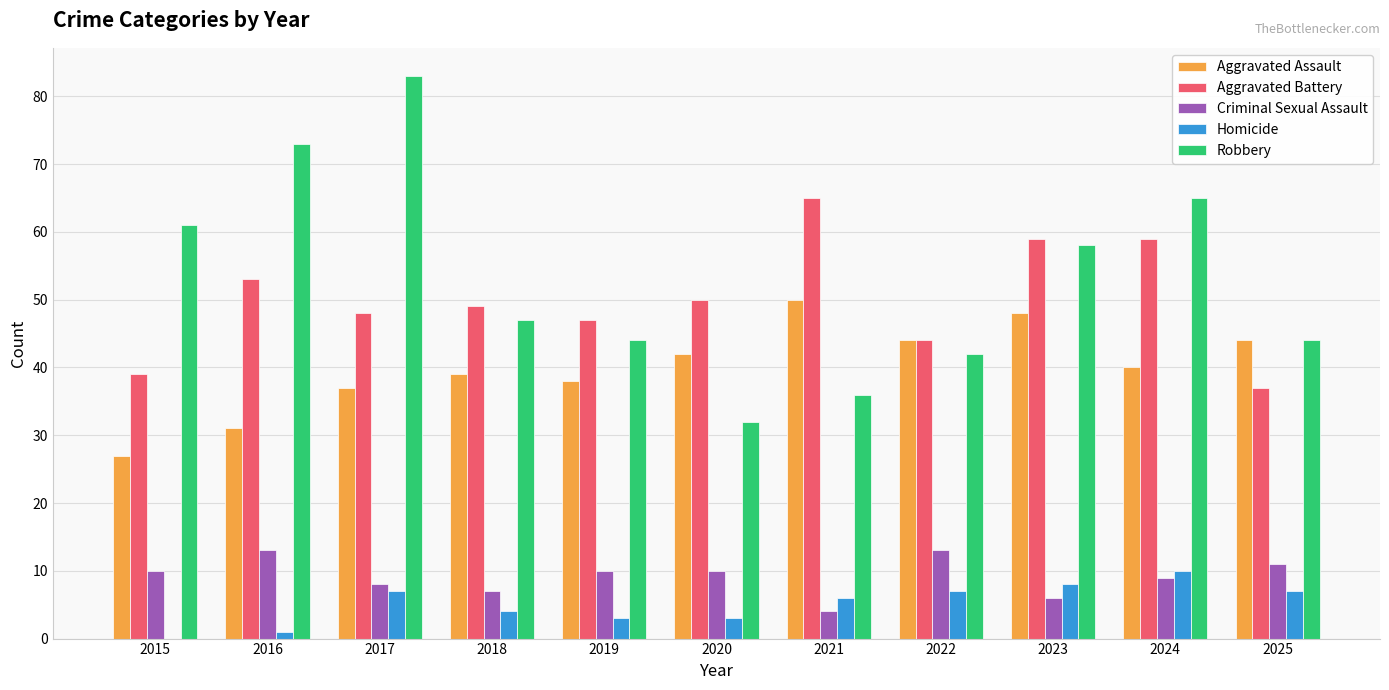

What is the greatest value displayed?

83